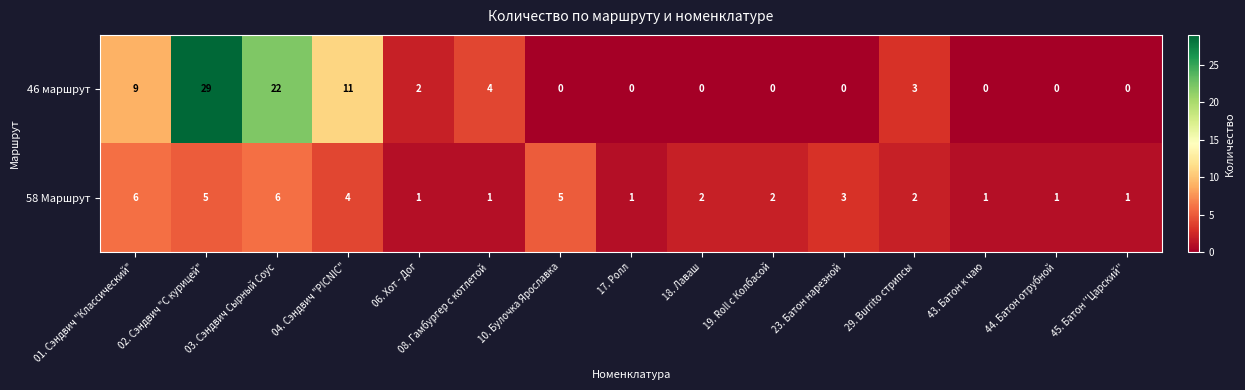

At which category is the sum across all series the highest?

02. Сэндвич "С курицей"